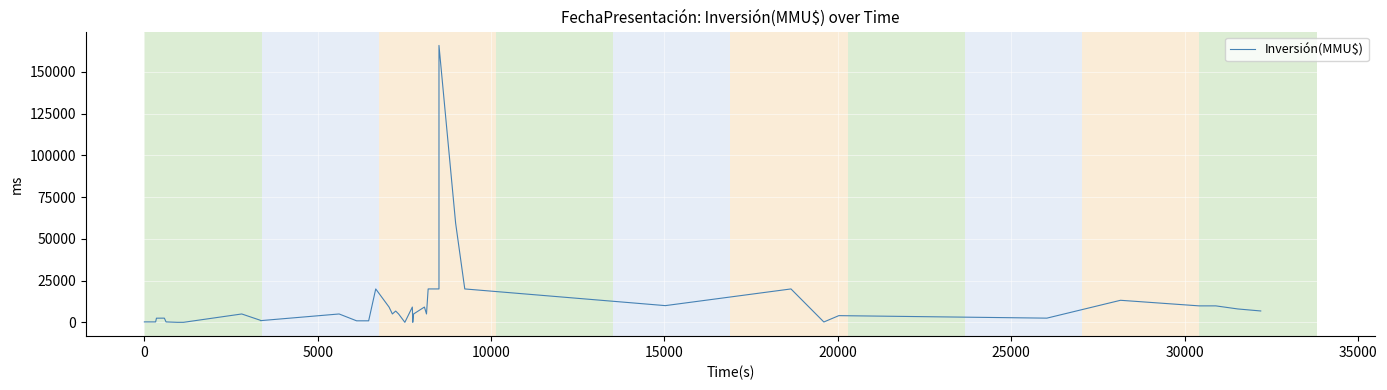

How many values are below 5000?

17